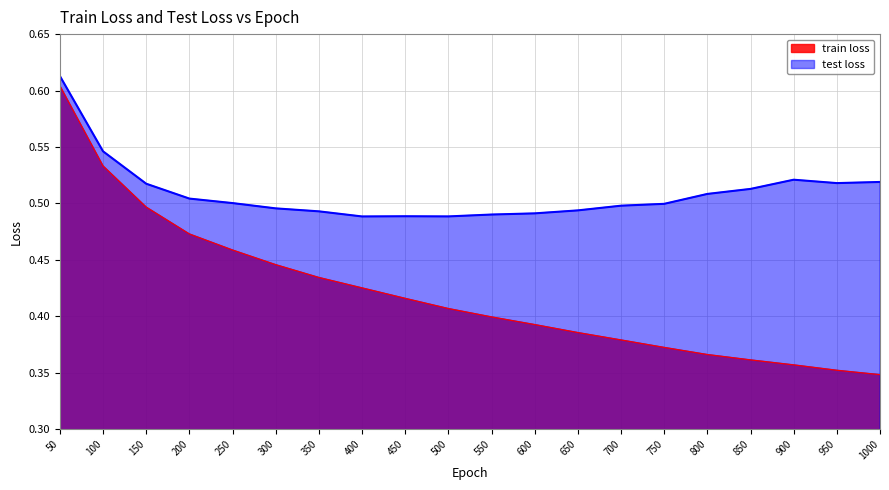

Rank the categories by test loss value from lowest to highest.

400, 500, 450, 550, 600, 350, 650, 300, 700, 750, 250, 200, 800, 850, 150, 950, 1000, 900, 100, 50